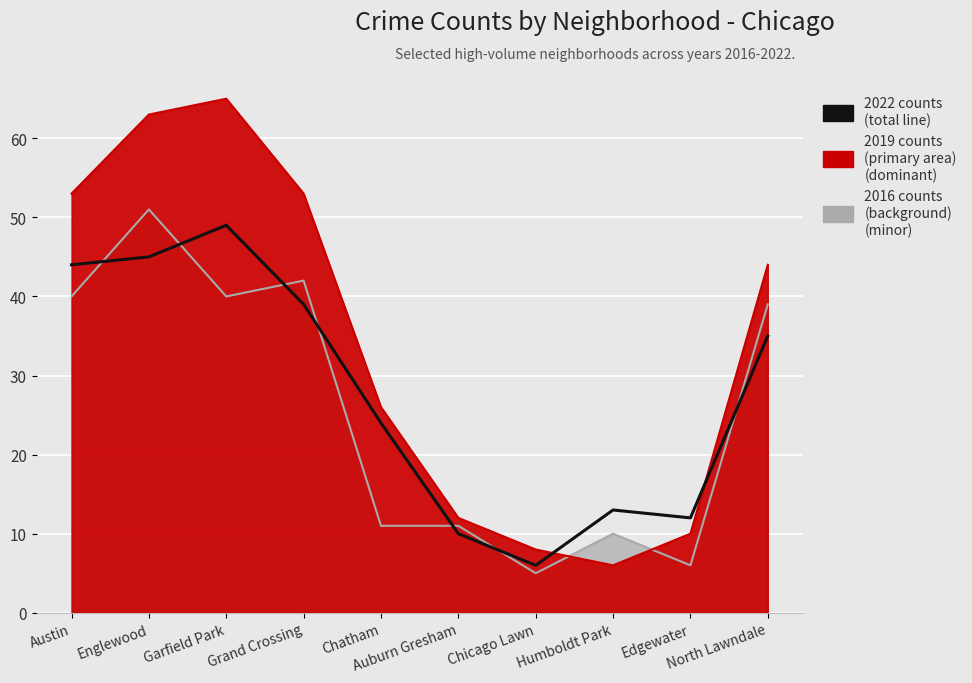

How many categories are shown in the chart?

10